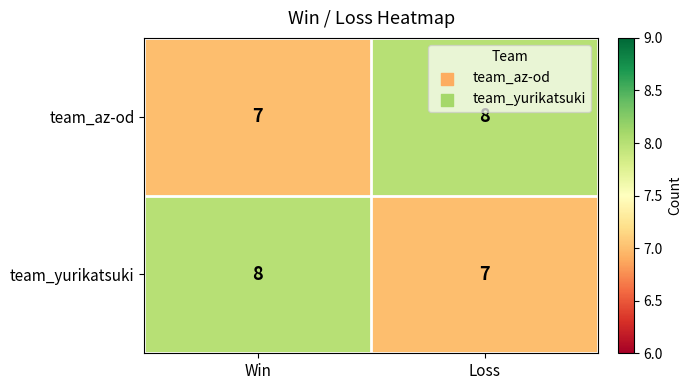

What is the maximum value for team_az-od?

8